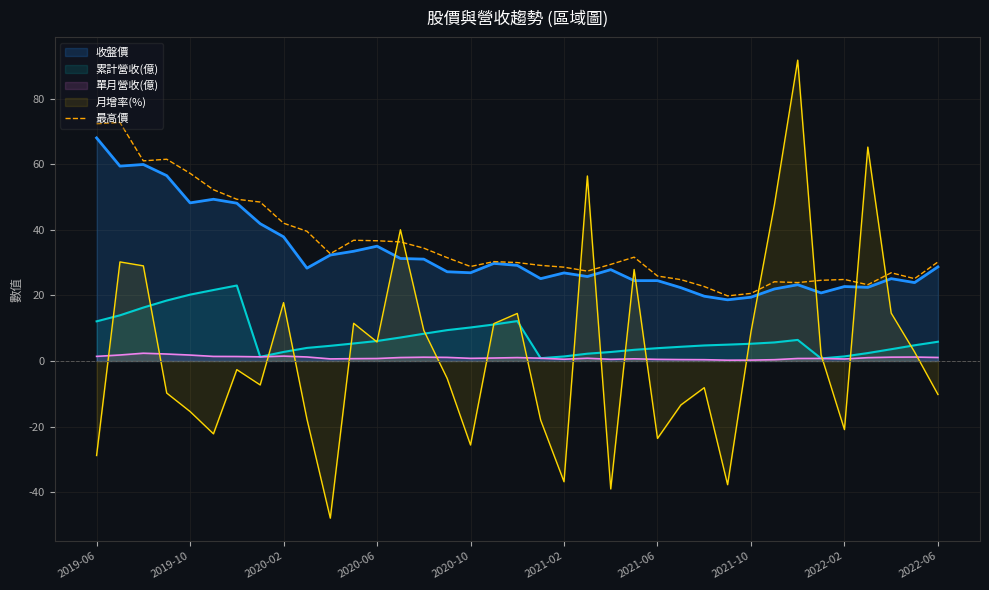

What is the maximum value shown in the chart?

91.7